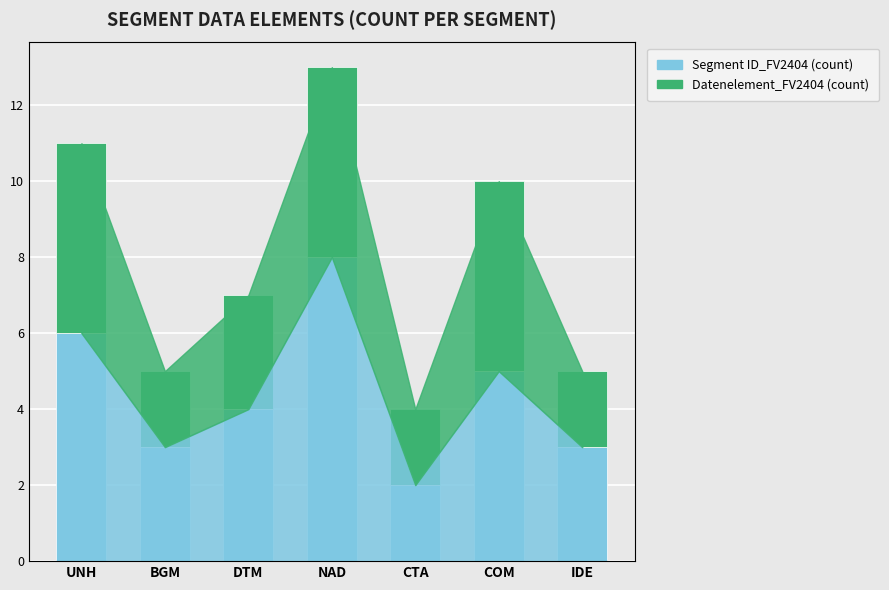

How many categories are shown in the chart?

7